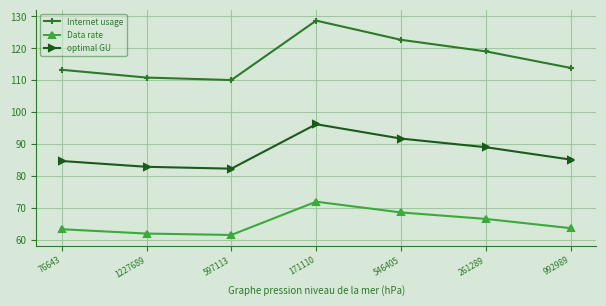

Which series changed the most between 597113 and 546405?

Internet usage